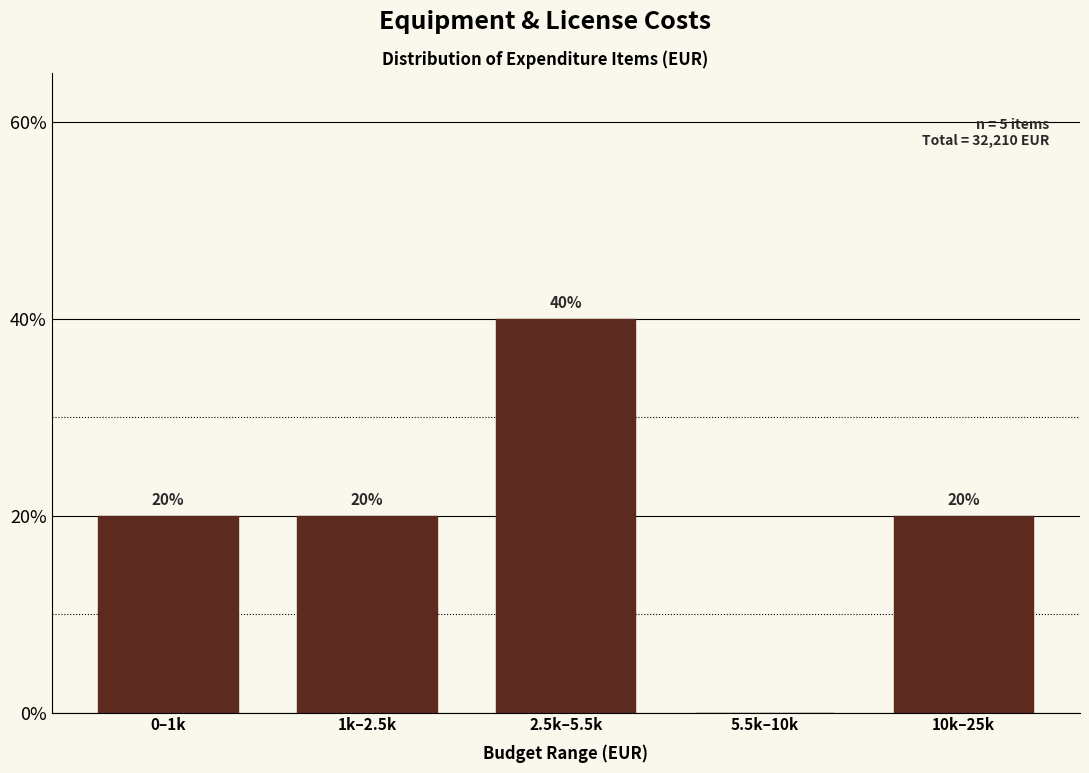

Reading right to left, list all the values displayed in this chart.

10k–25k=20	5.5k–10k=0	2.5k–5.5k=40	1k–2.5k=20	0–1k=20